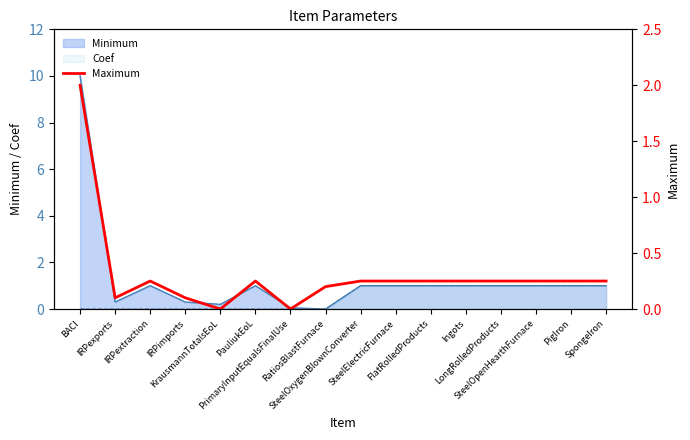

What is the average value?

0.3